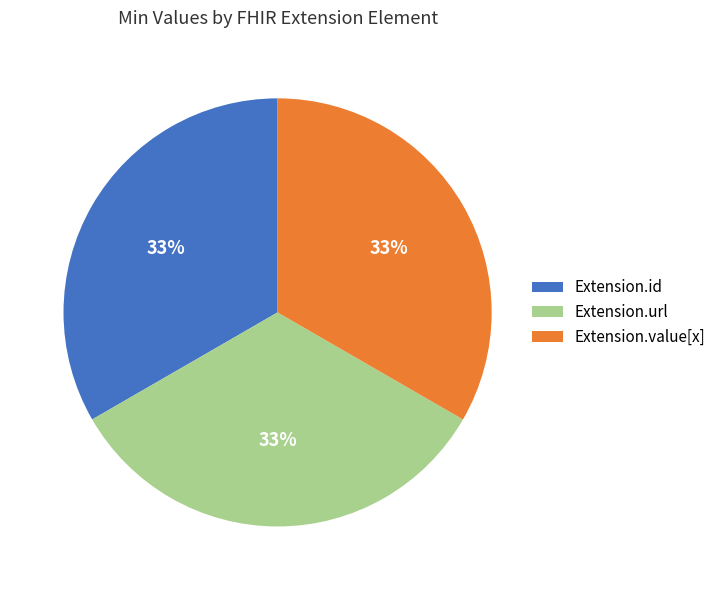

Count the number of slices in the pie.

3